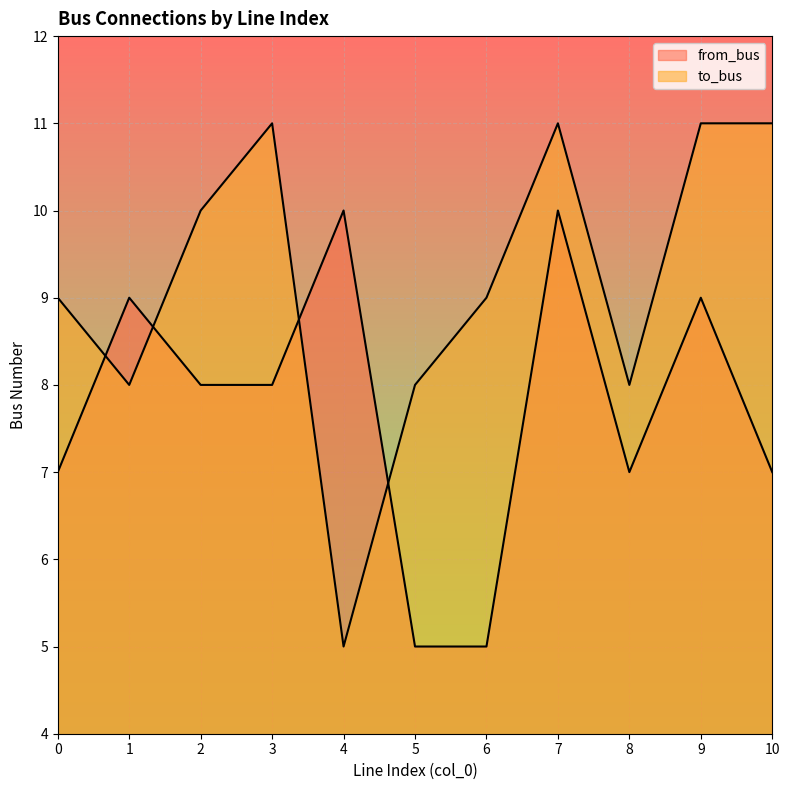

Which has a higher value, 2 or 9?

9